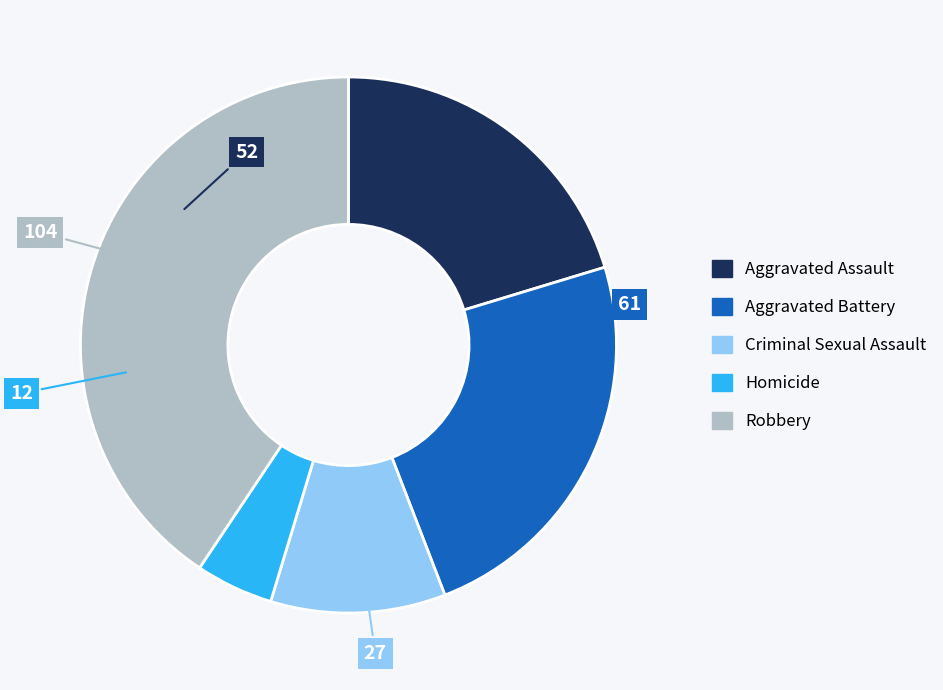

Which category has the biggest portion of the pie?

Robbery